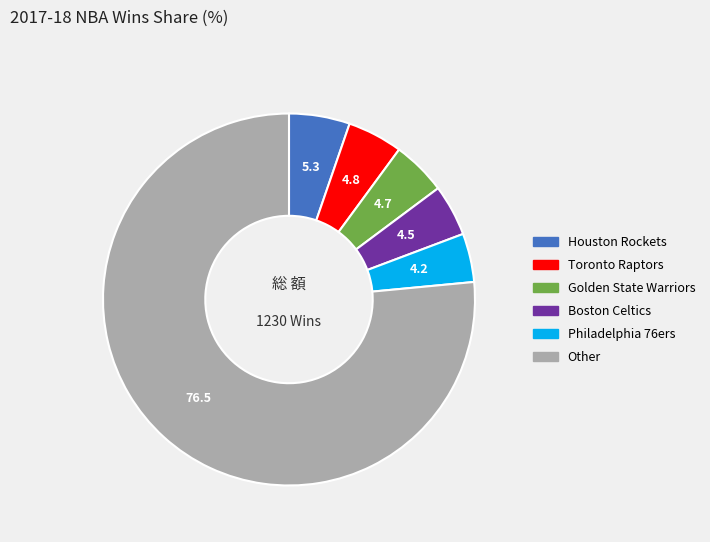

True or false: Golden State Warriors accounts for 16% of the total.

False